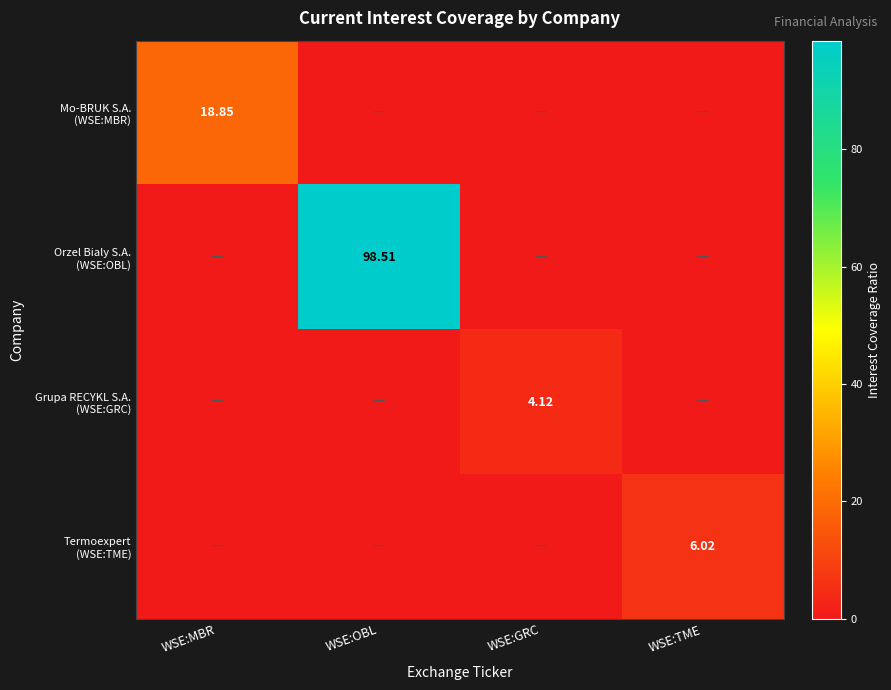

At which category is the sum across all series the highest?

WSE:OBL